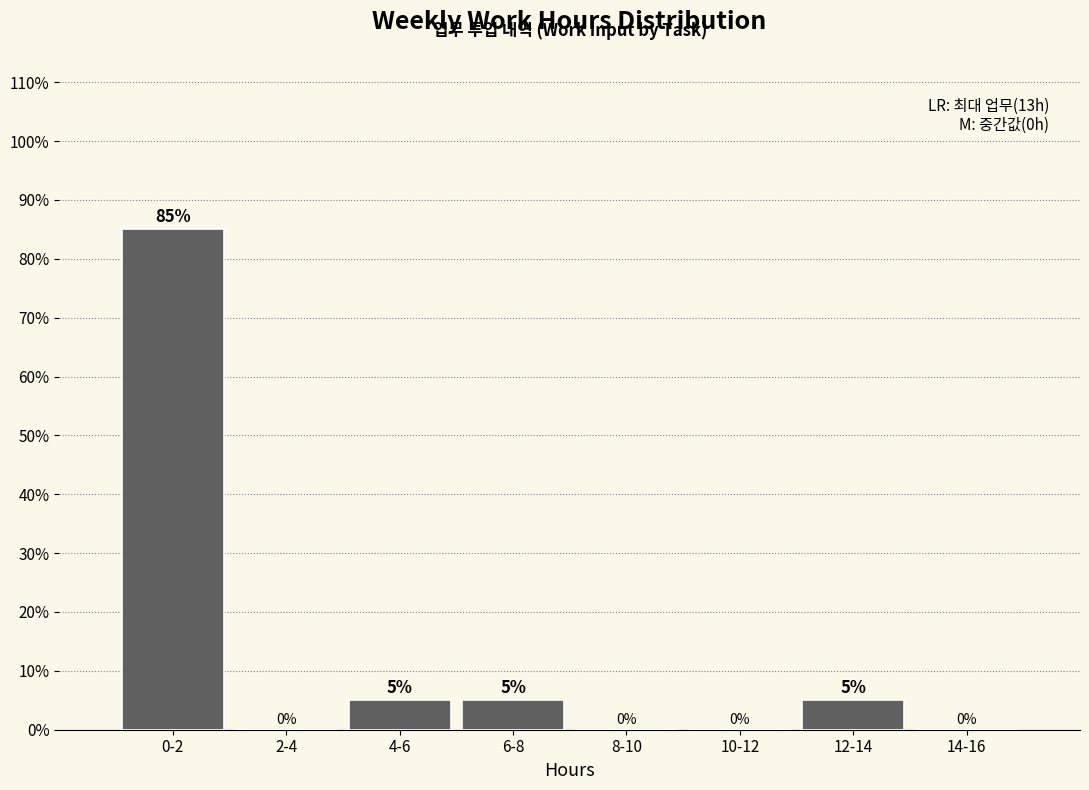

Reading left to right, extract all data points from this chart.

0-2=85	2-4=0	4-6=5	6-8=5	8-10=0	10-12=0	12-14=5	14-16=0